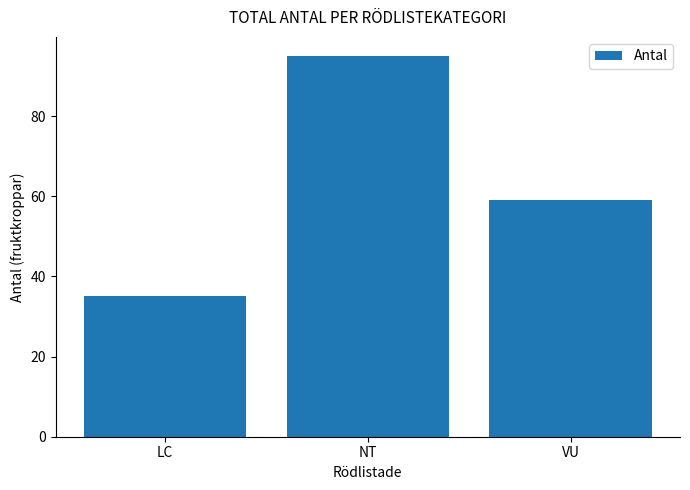

What is the sum of all values?

189